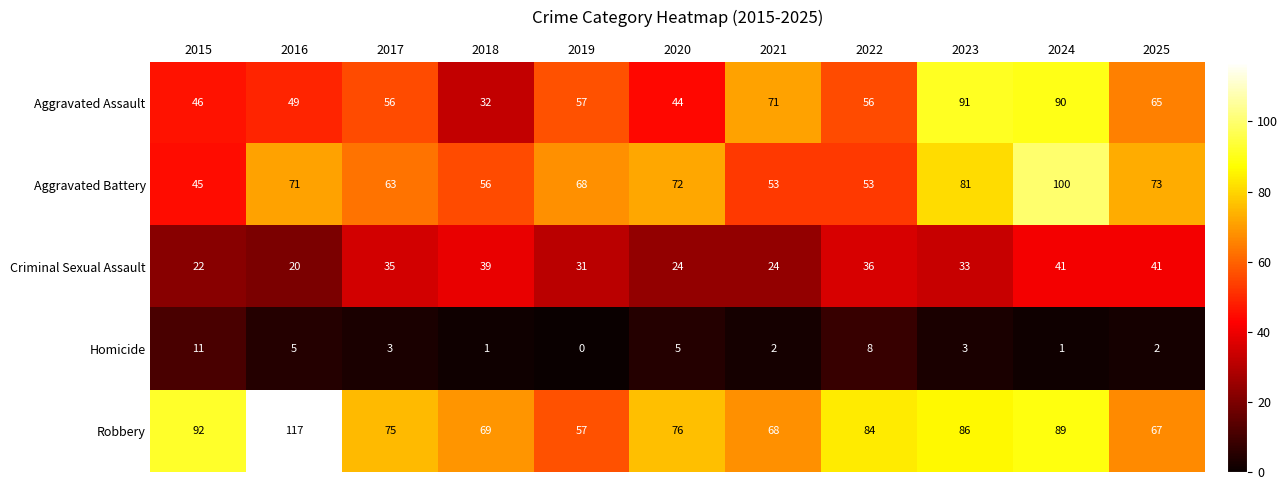

At which category is the sum across all series the highest?

2024